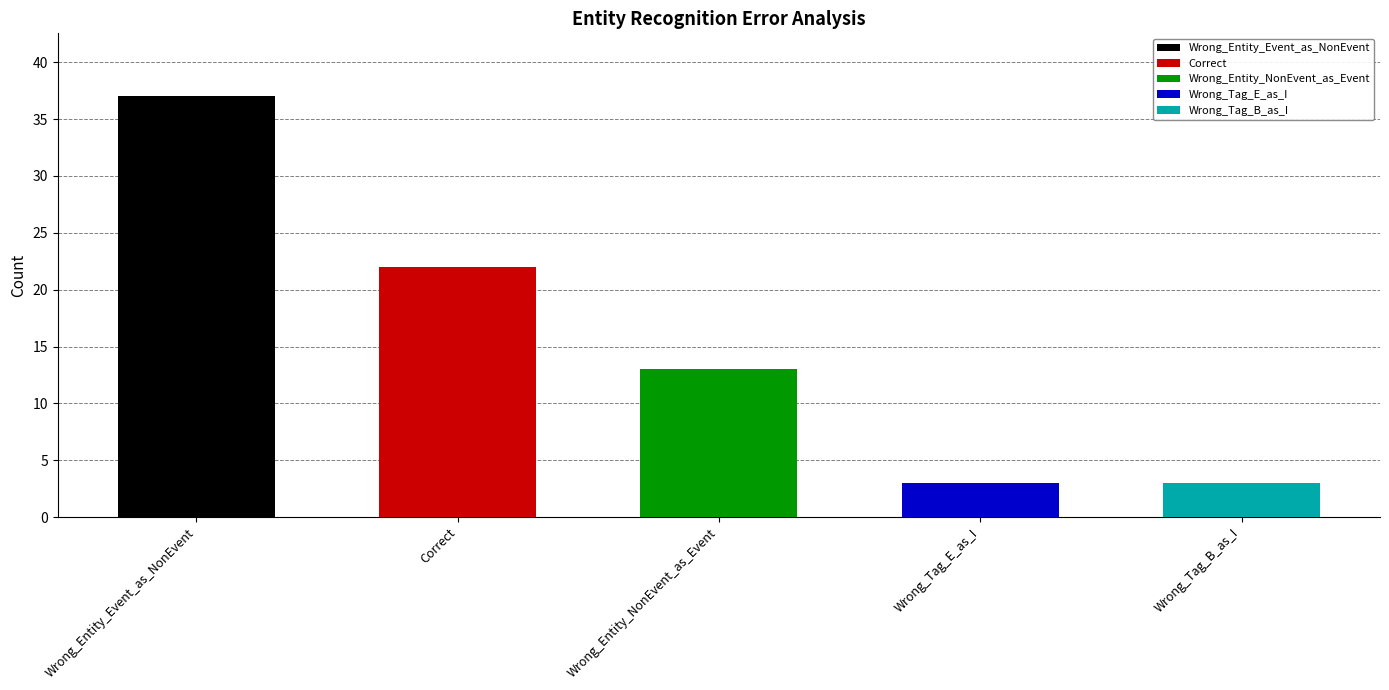

Does the chart contain stacked bars?

No